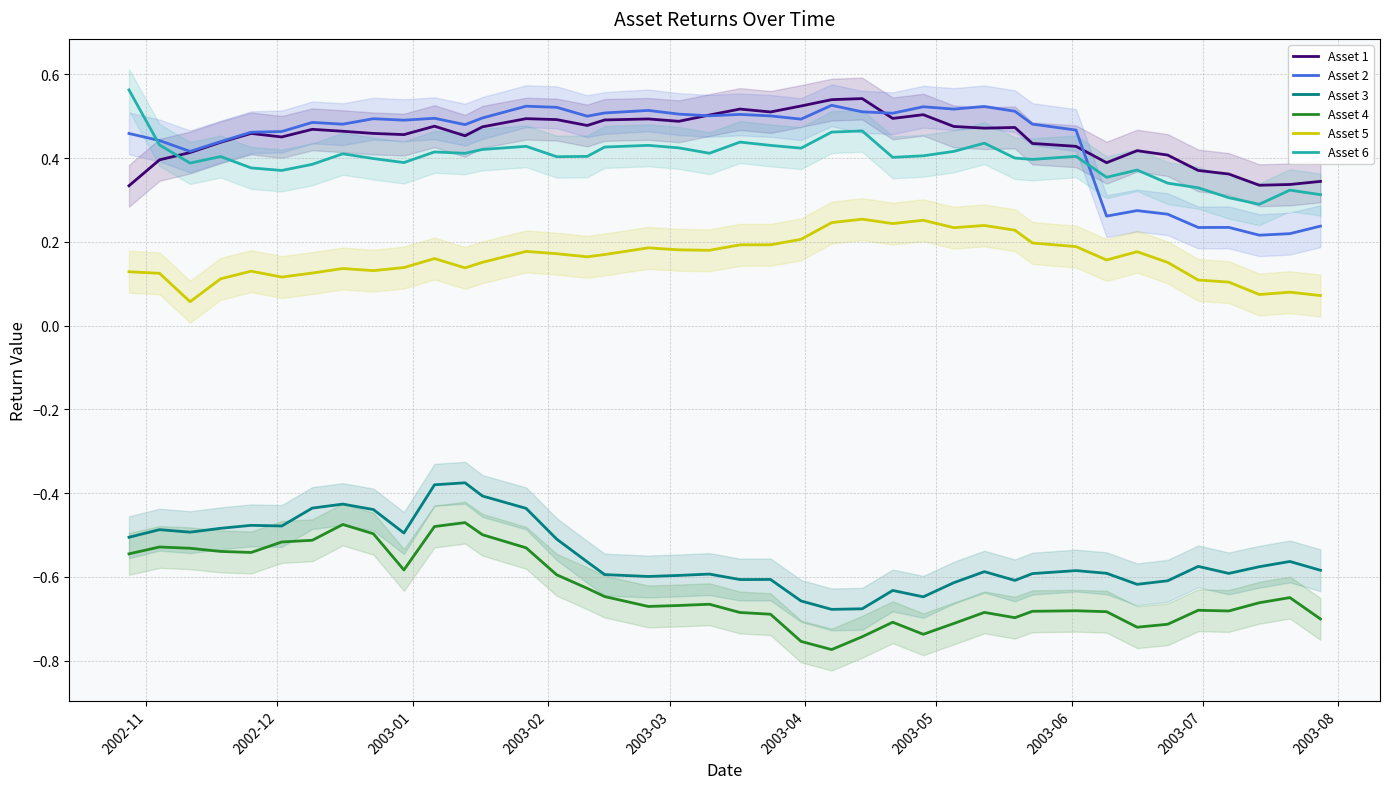

True or false: Asset 6 and Asset 3 cross at least once.

False